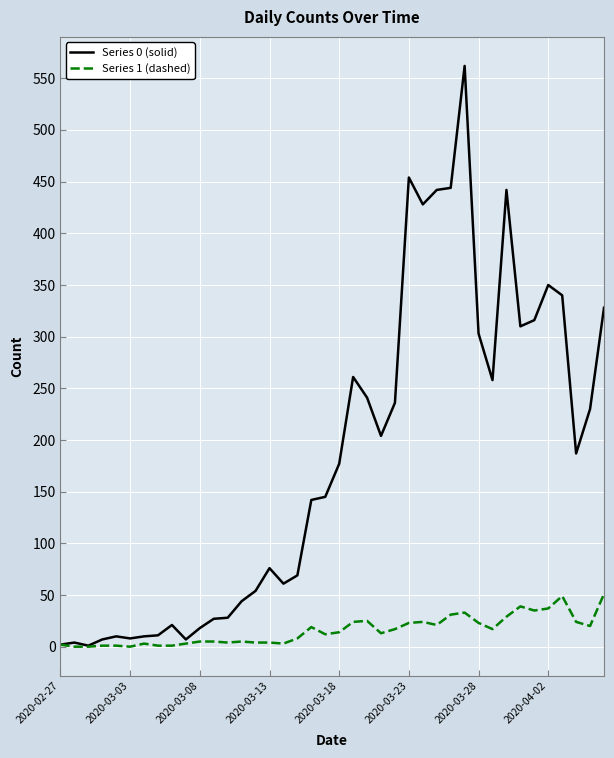

Which series has the widest spread of values?

Series 0 (solid)